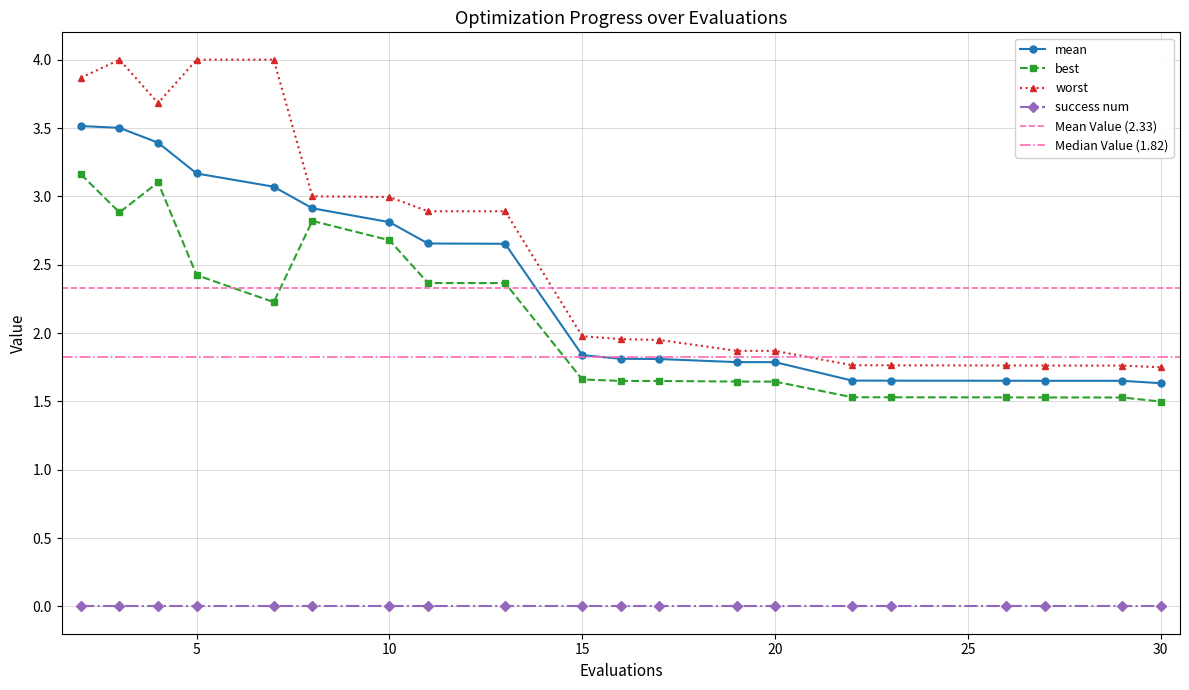

What is the difference between the worst values at 13 and 29?

1.1